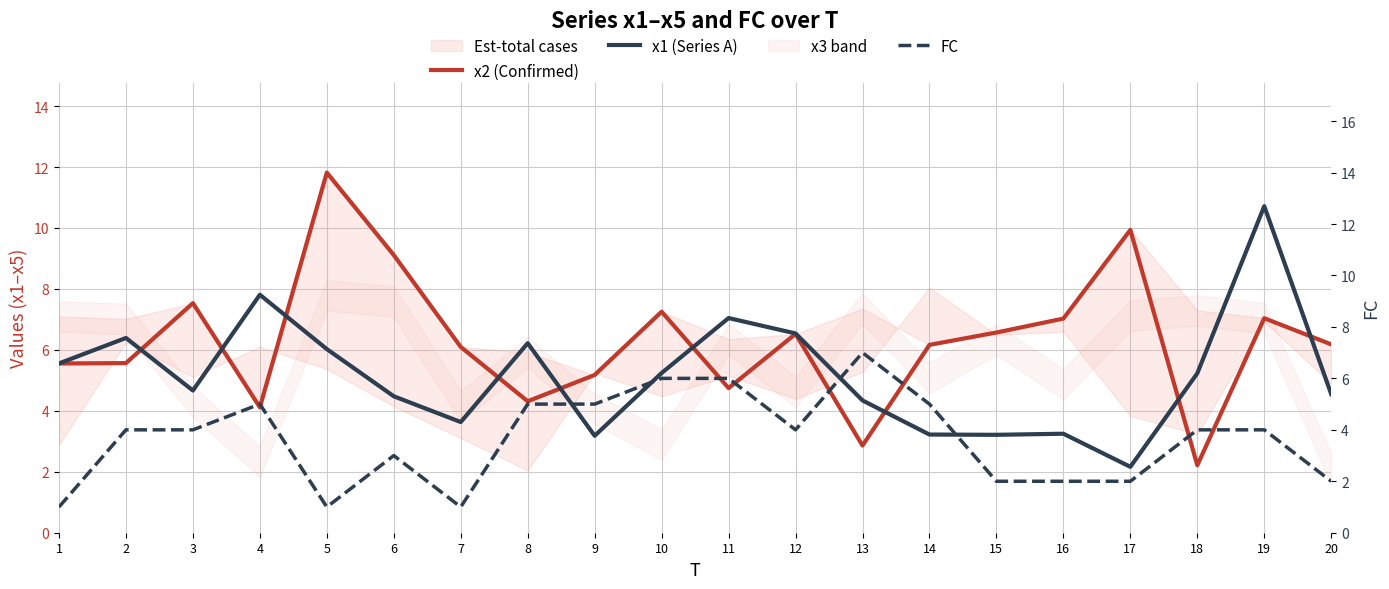

What value does the x2 (Confirmed) series have at 2?

5.6